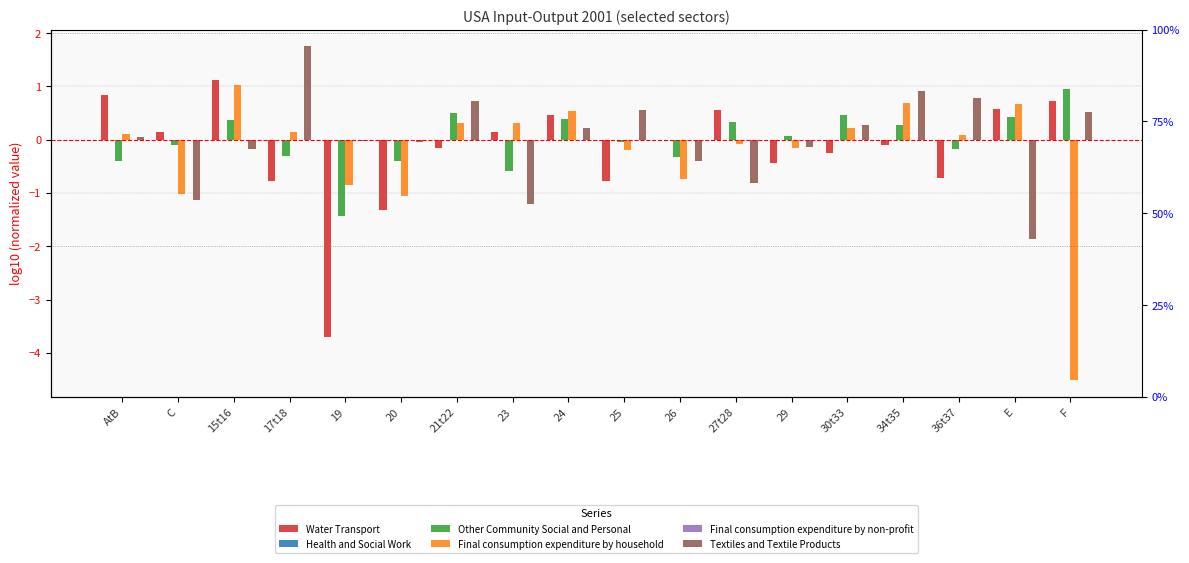

What are all the series names shown in the legend?

Water Transport, Health and Social Work, Other Community Social and Personal, Final consumption expenditure by household, Final consumption expenditure by non-profit, Textiles and Textile Products